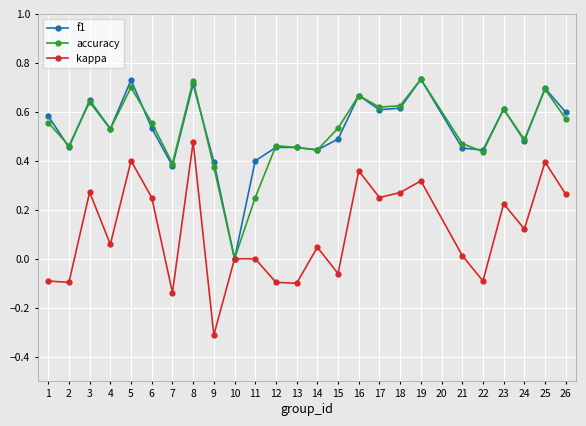

Which series changed the most between 10 and 17?

accuracy